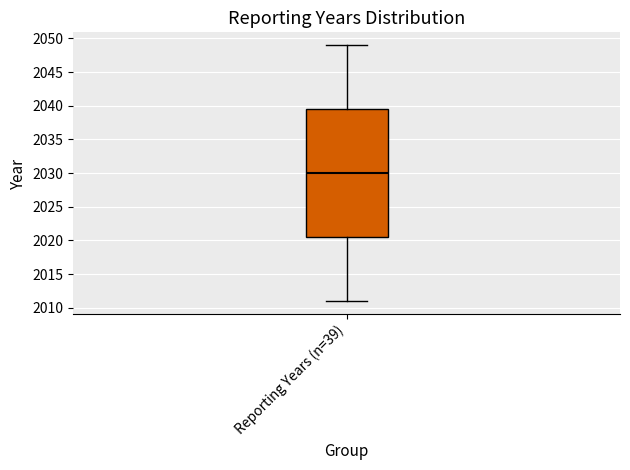

Transcribe this box plot: give where the median line is, the range the box spans, and where the two whiskers end, as read against the y-axis. The values are not printed on the chart, so give them approximately, as read against the axis.

median 2030.0, box 2020.5 to 2039.5, whiskers 2011.0 to 2049.0